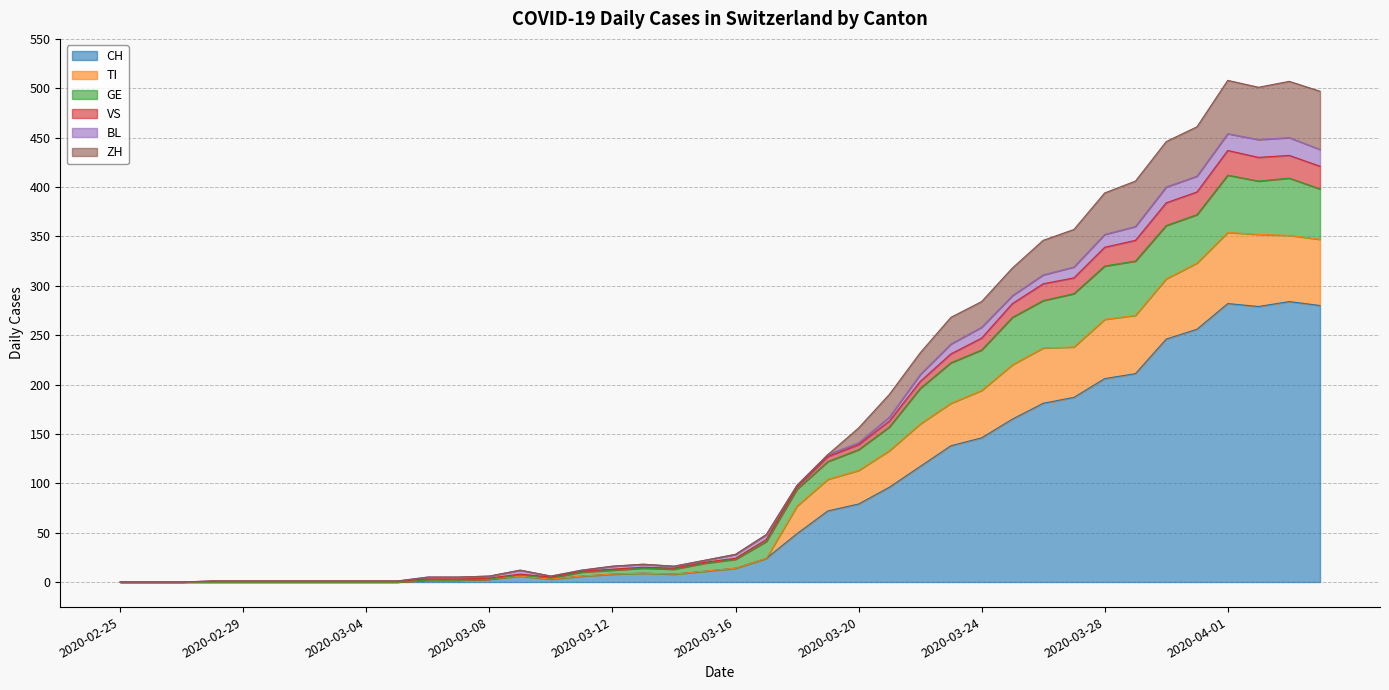

What is the value of the GE point at the 10th from the left?

1